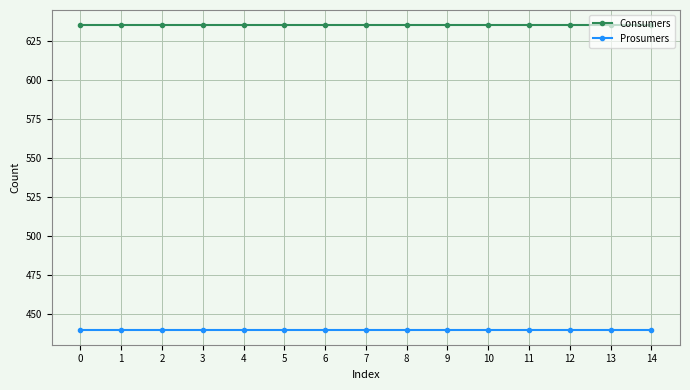

True or false: Prosumers and Consumers cross at least once.

False